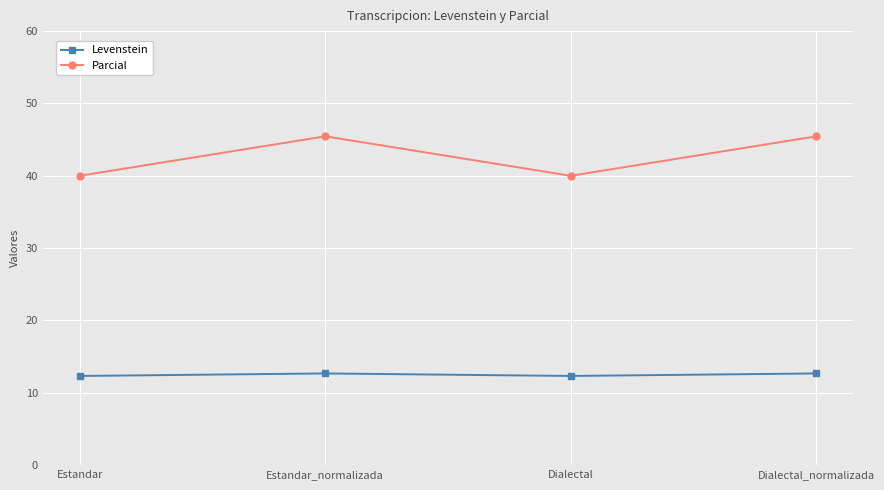

True or false: Levenstein and Parcial cross at least once.

False